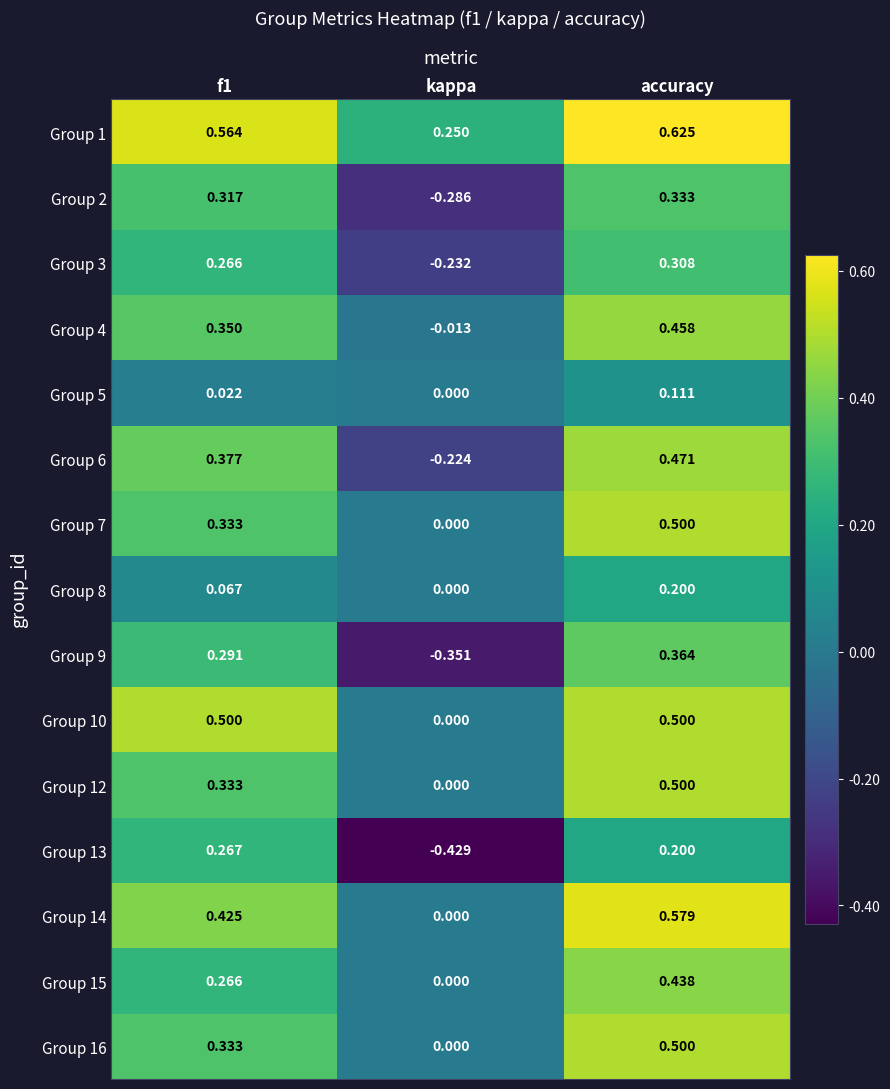

Which category has the highest value in the Group 8 series?

accuracy